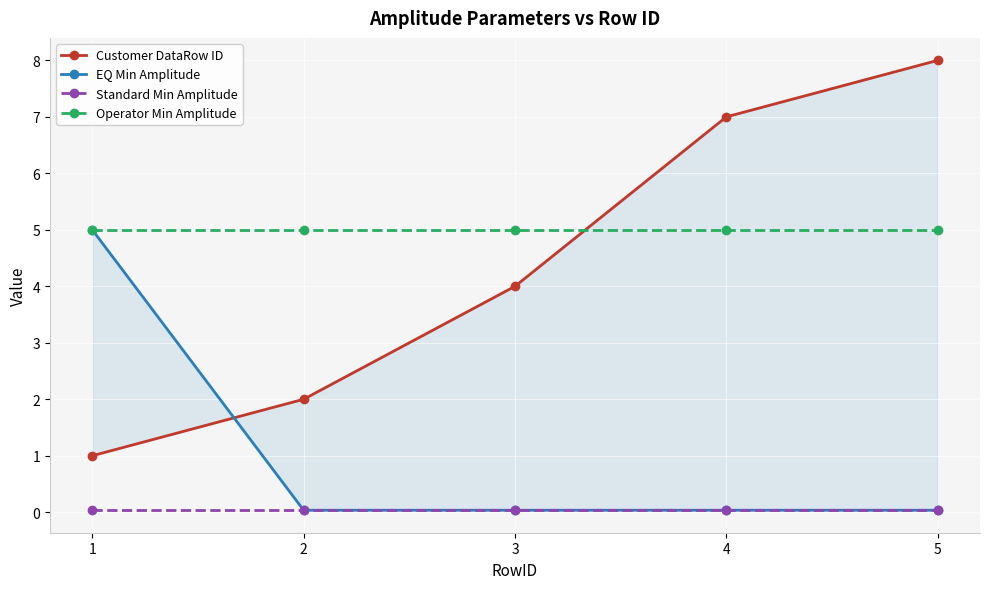

Is it true that Operator Min Amplitude equals 8.9 at 4?

False